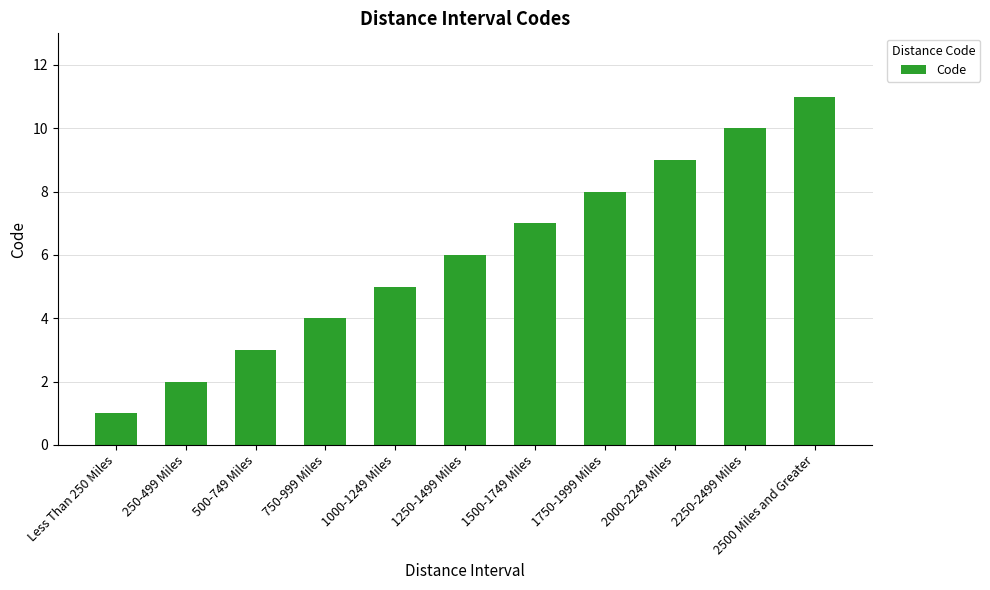

What position from the right is 2000-2249 Miles?

3